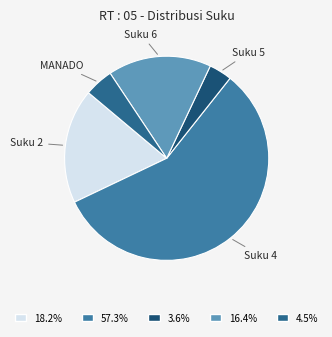

Between Suku 2 and Suku 5, which is larger?

Suku 2